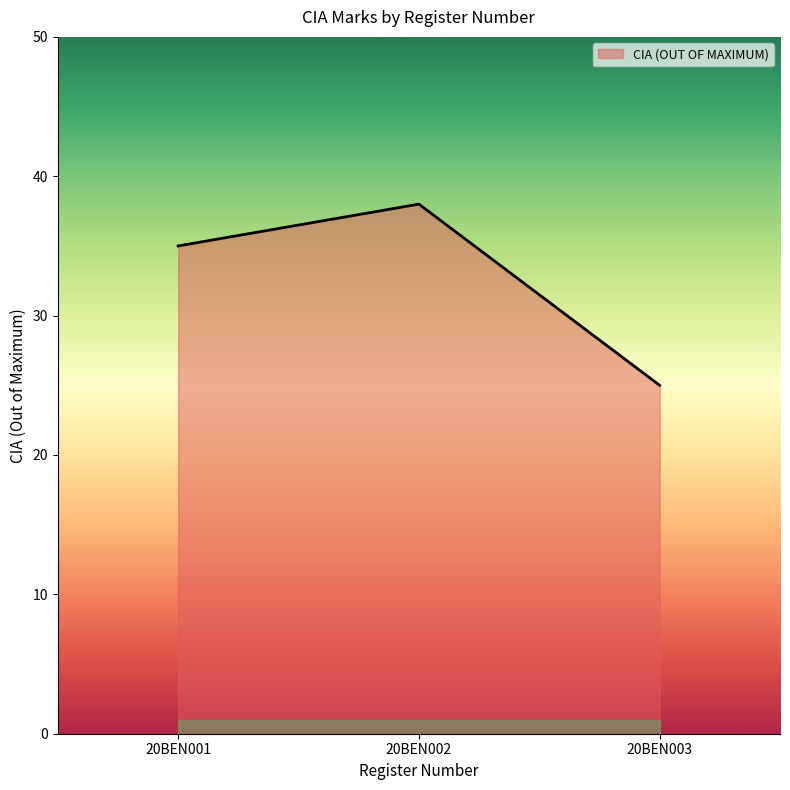

How many values are between 25 and 38?

3